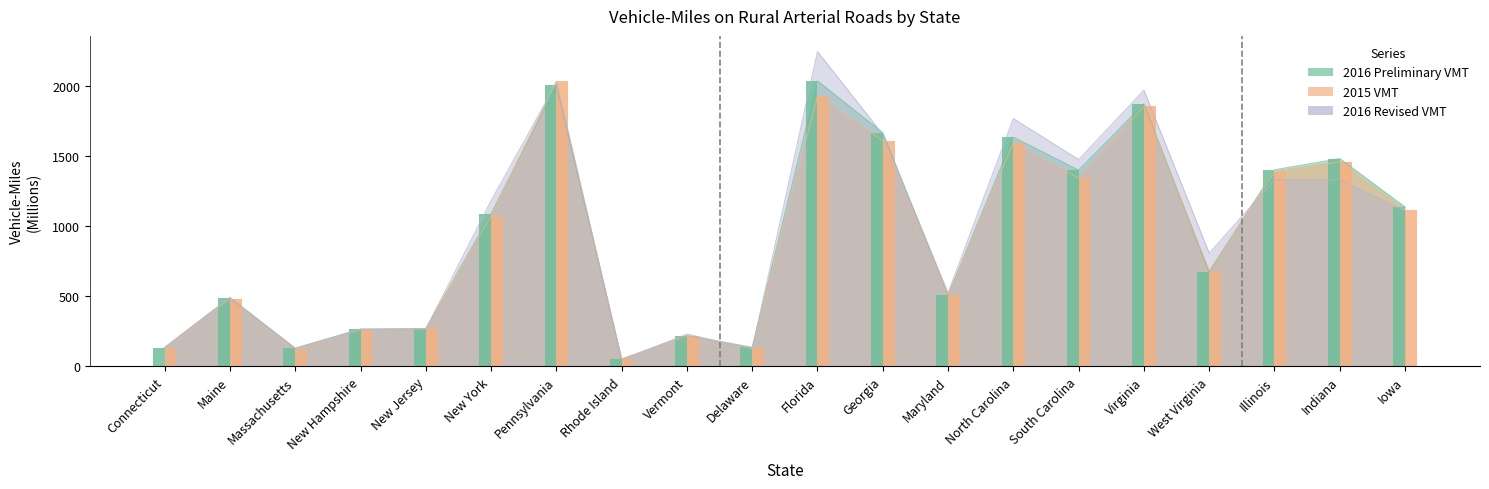

At which category does the chart reach its peak across all series?

Florida